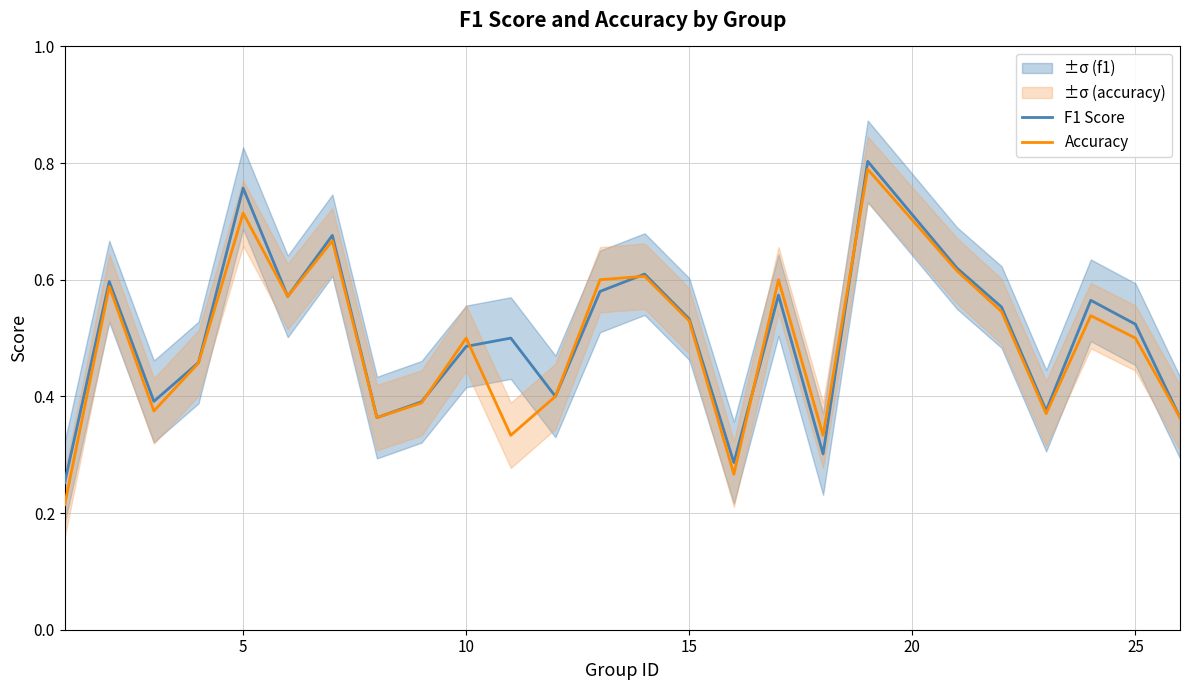

Rank the series by their average value, from highest to lowest.

F1 Score, Accuracy